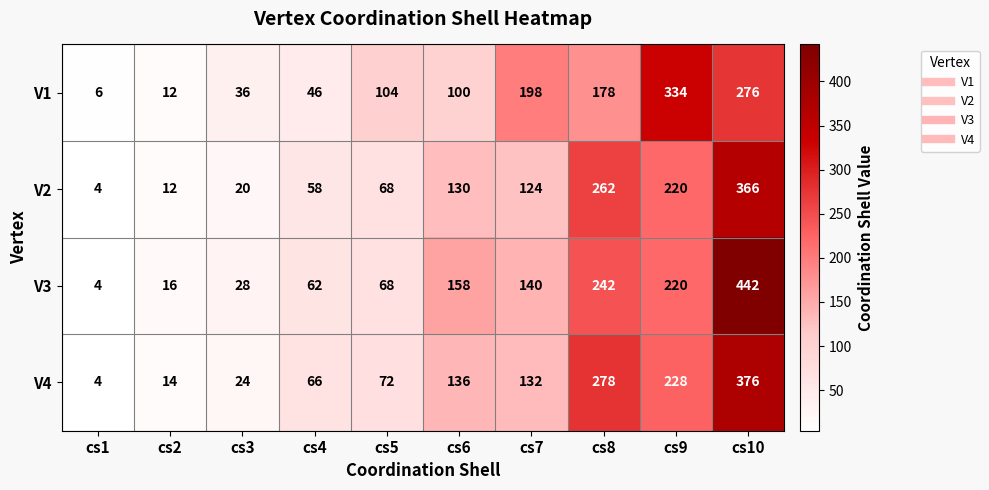

What is the smallest value displayed?

4